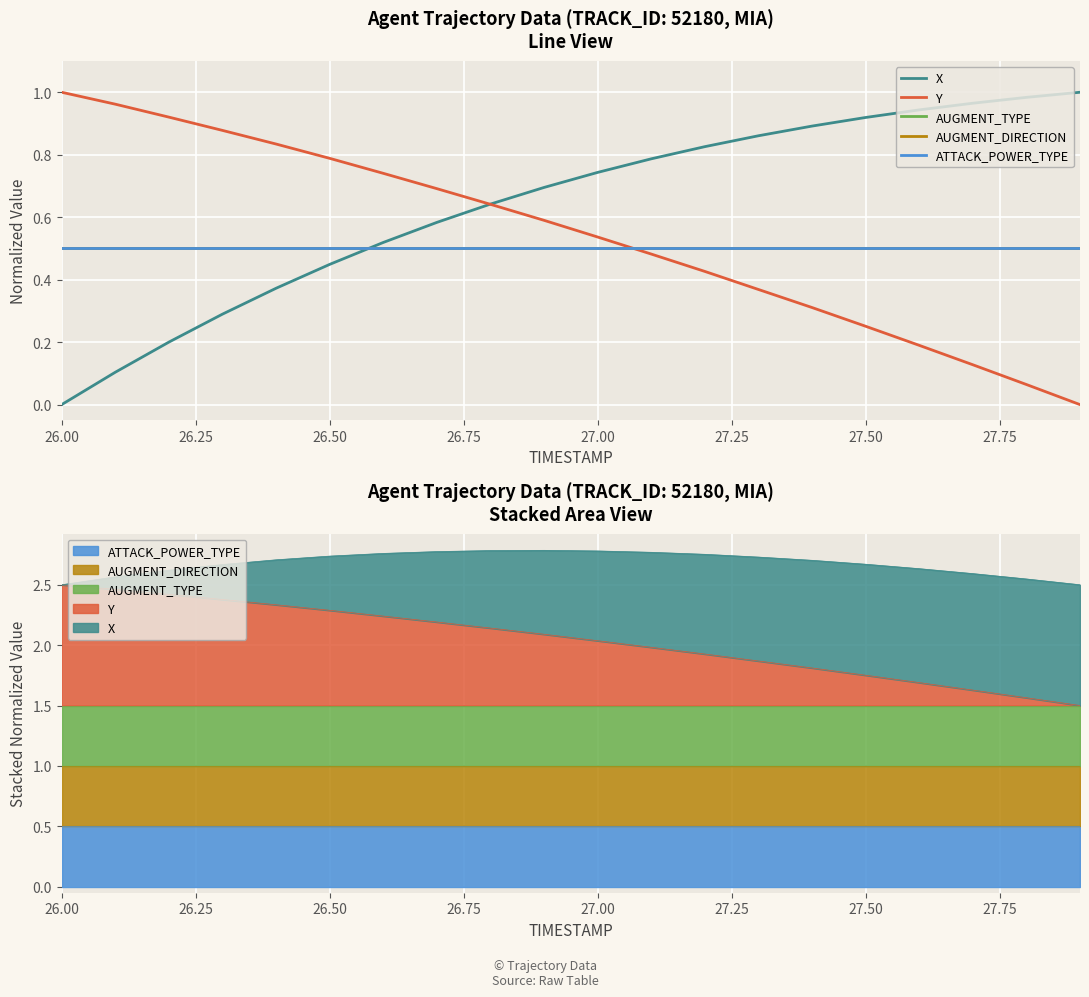

Reading right to left, list all the values displayed in this chart.

X: 1.0	1.0	1.0	0.9	0.9	0.9	0.9	0.8	0.8	0.7	0.7	0.6	0.6	0.5	0.4	0.4	0.3	0.2	0.1	0.0
Y: 0.0	0.1	0.1	0.2	0.3	0.3	0.4	0.4	0.5	0.5	0.6	0.6	0.7	0.7	0.8	0.8	0.9	0.9	1.0	1.0
AUGMENT_TYPE: 0.5	0.5	0.5	0.5	0.5	0.5	0.5	0.5	0.5	0.5	0.5	0.5	0.5	0.5	0.5	0.5	0.5	0.5	0.5	0.5
AUGMENT_DIRECTION: 0.5	0.5	0.5	0.5	0.5	0.5	0.5	0.5	0.5	0.5	0.5	0.5	0.5	0.5	0.5	0.5	0.5	0.5	0.5	0.5
ATTACK_POWER_TYPE: 0.5	0.5	0.5	0.5	0.5	0.5	0.5	0.5	0.5	0.5	0.5	0.5	0.5	0.5	0.5	0.5	0.5	0.5	0.5	0.5